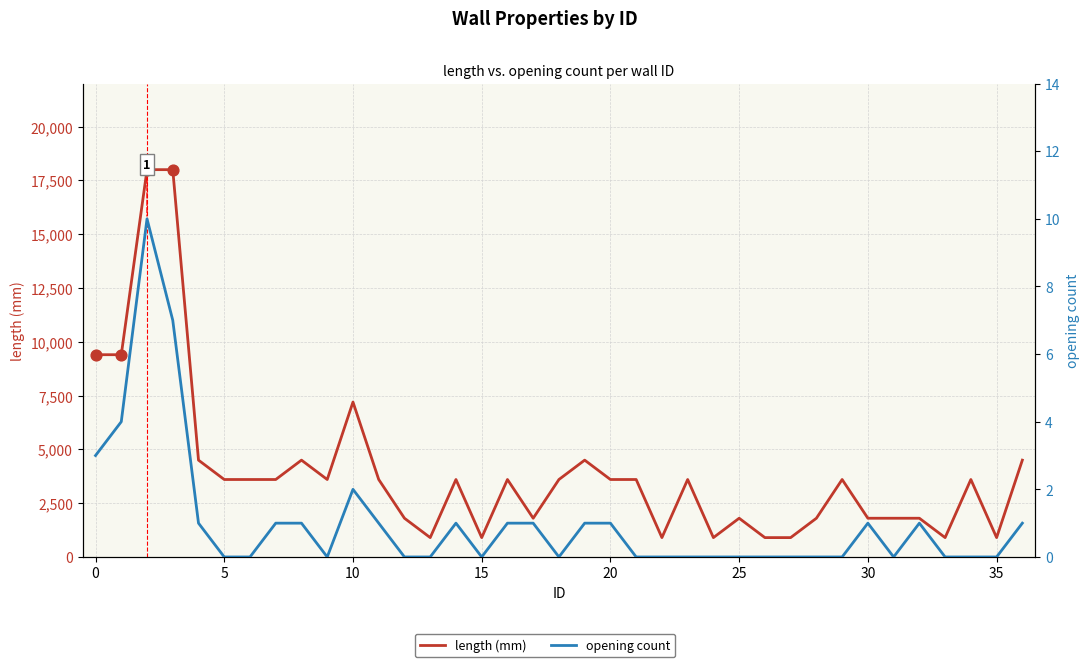

Which series has the largest Y range (max minus min)?

length (mm)